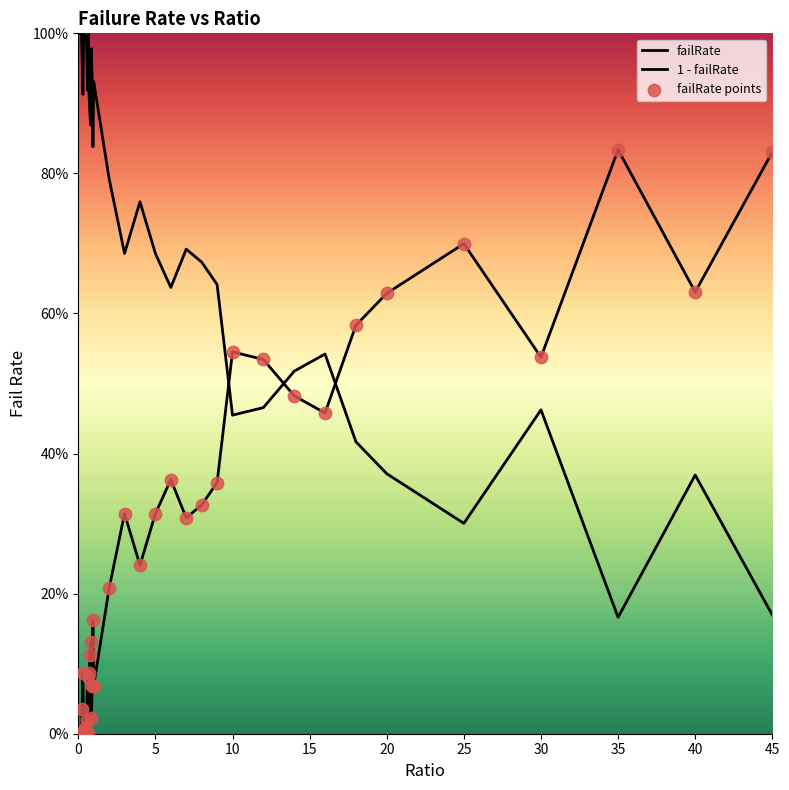

What is the change in value from 0.9 to 25?

+63.1